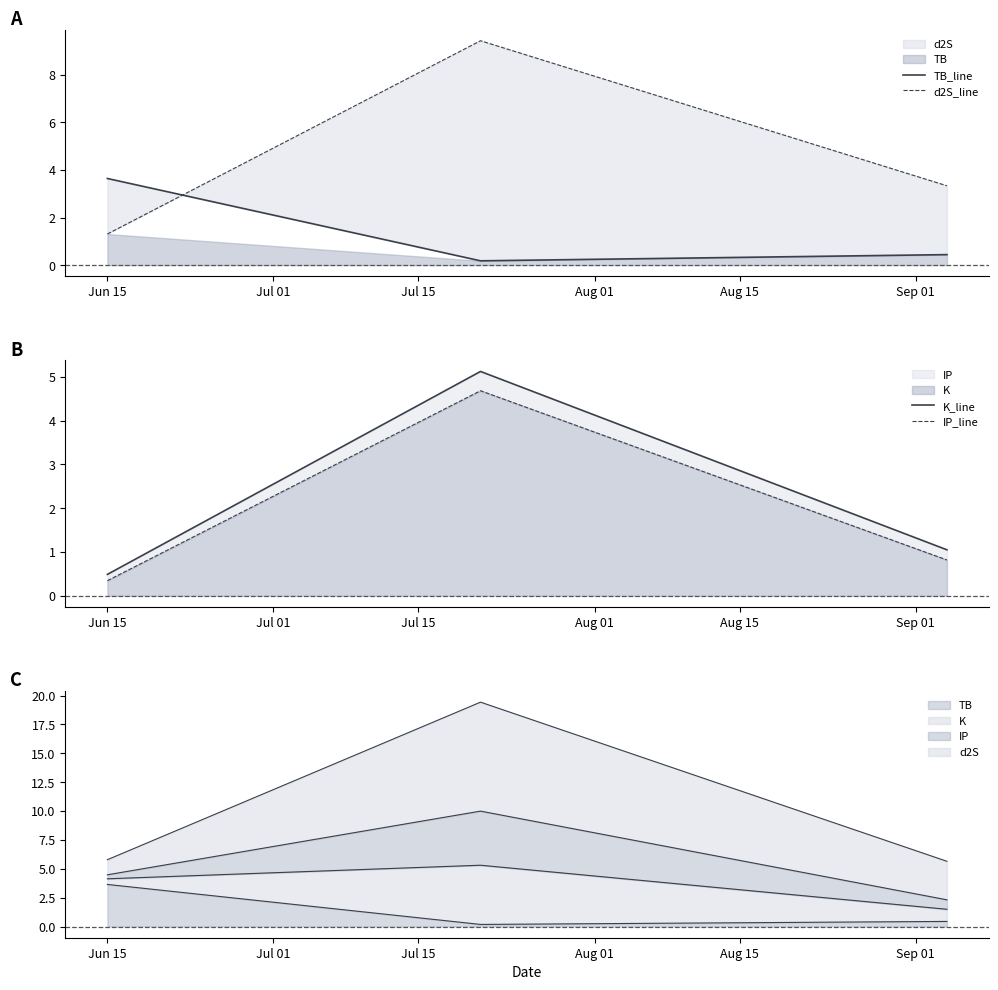

What is the highest value of the d2S_line series?

9.4